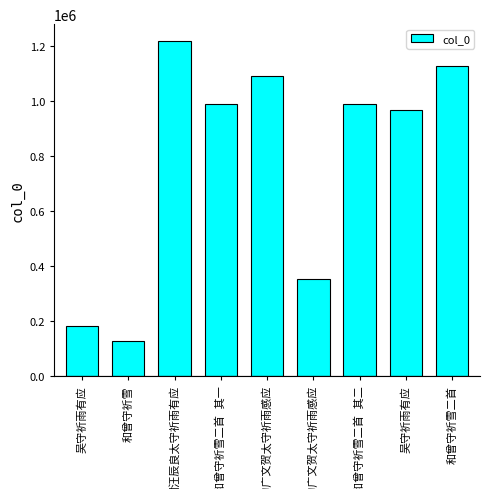

Count the number of data series in this chart.

1